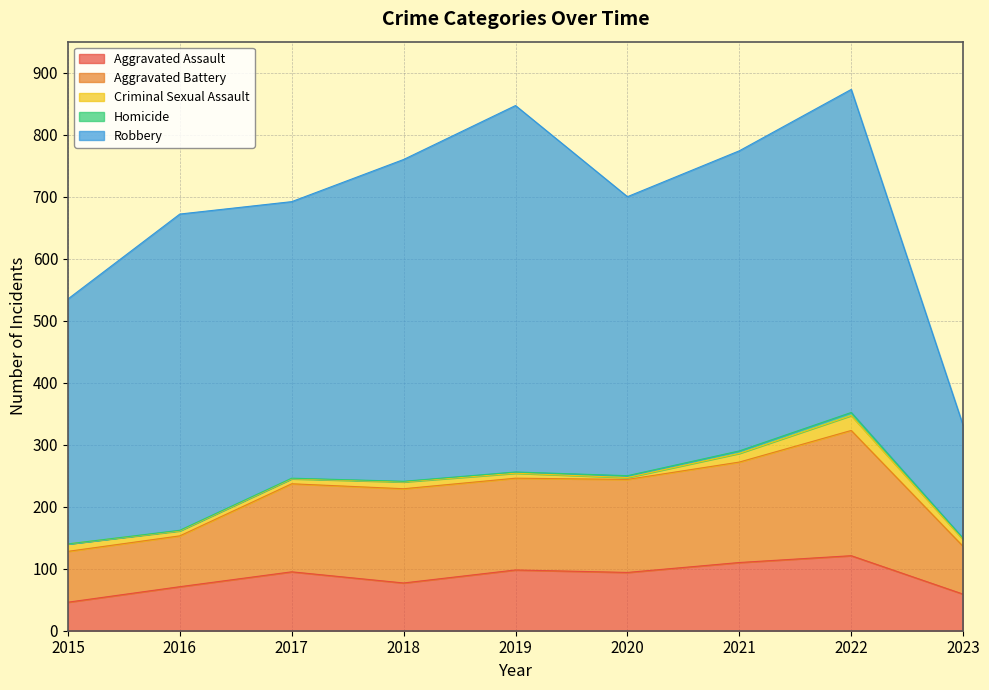

What is the approximate value of Criminal Sexual Assault at 2019?

8